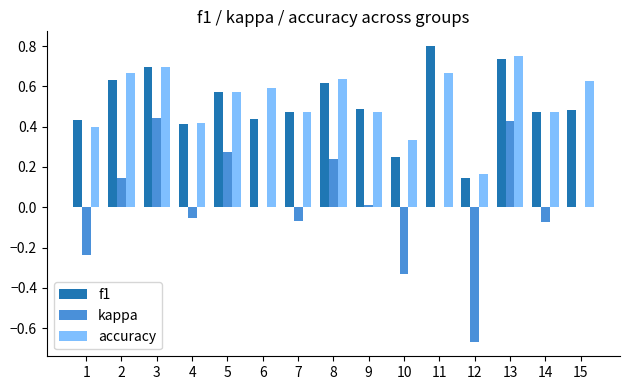

Are the bars grouped side by side (vs. stacked)?

Yes